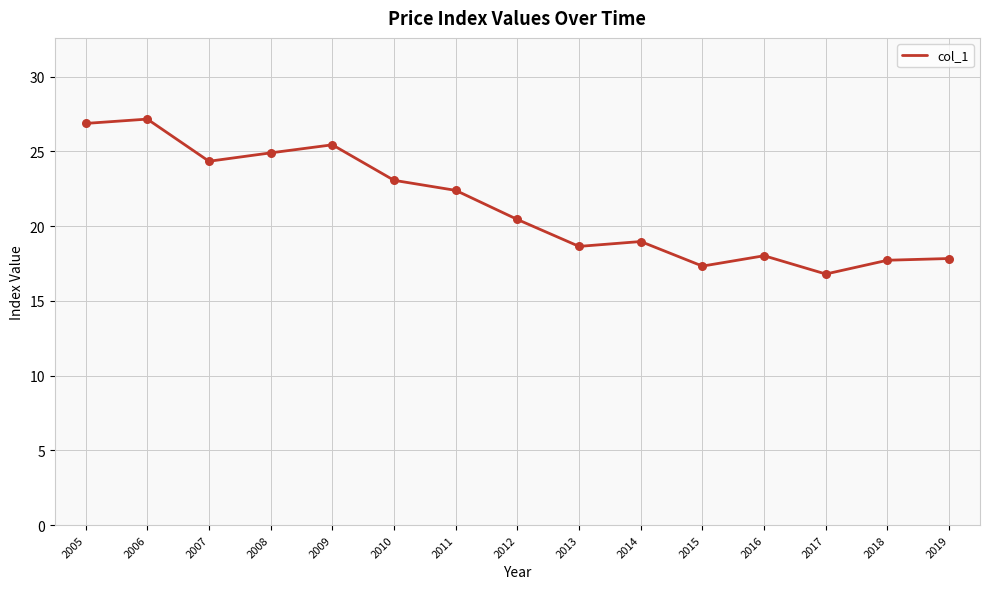

Between 2013 and 2011, which is larger?

2011